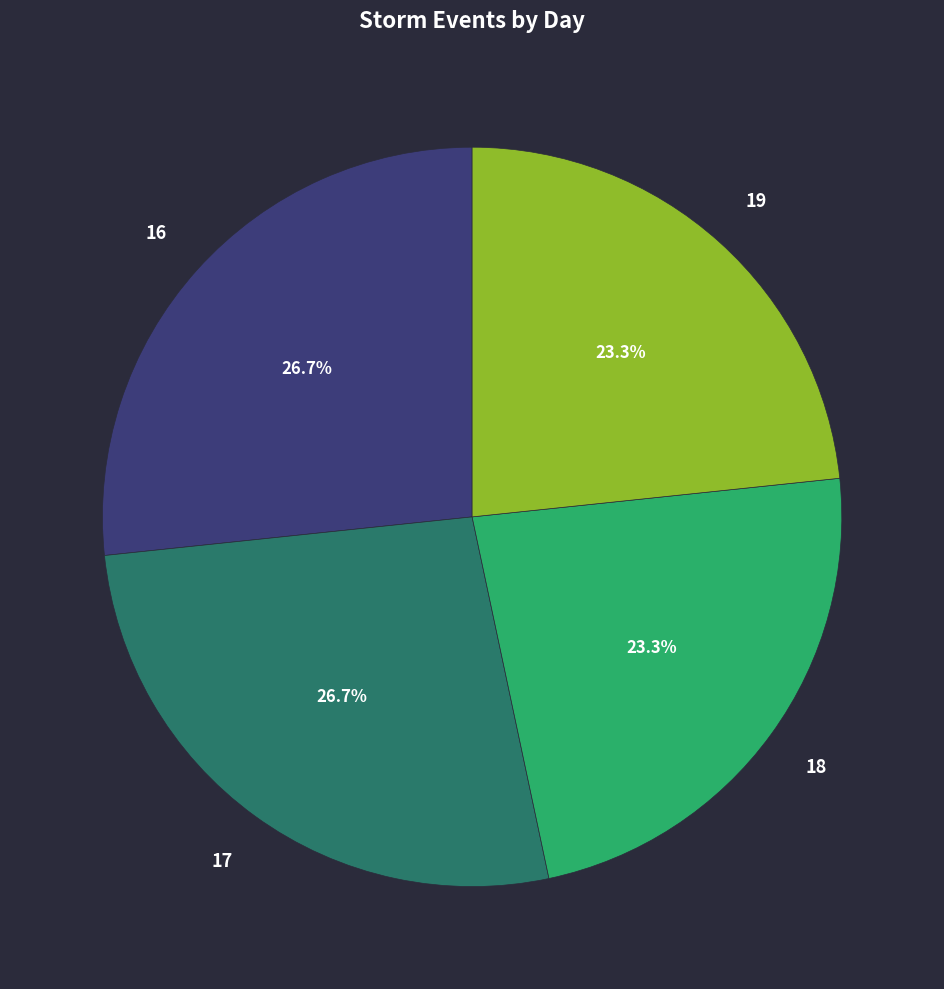

Is there any slice that represents more than half of the pie?

No